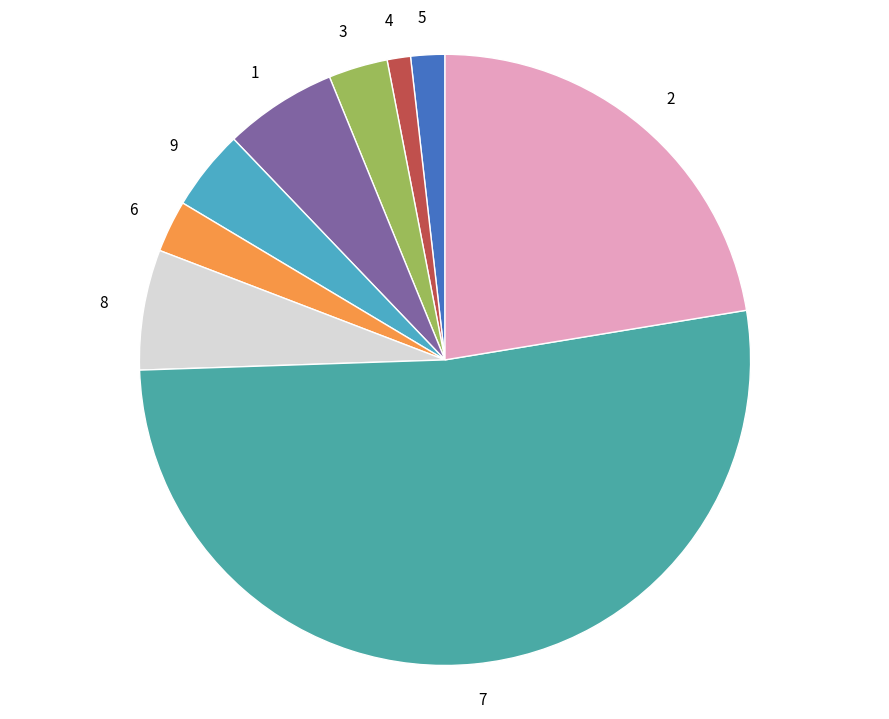

Between 1 and 4, which is larger?

1